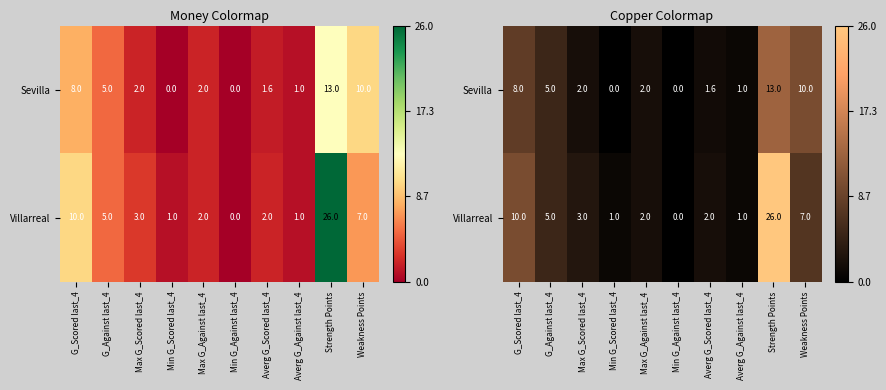

The Villarreal series shows 12.4 at Weakness Points. True or false?

False